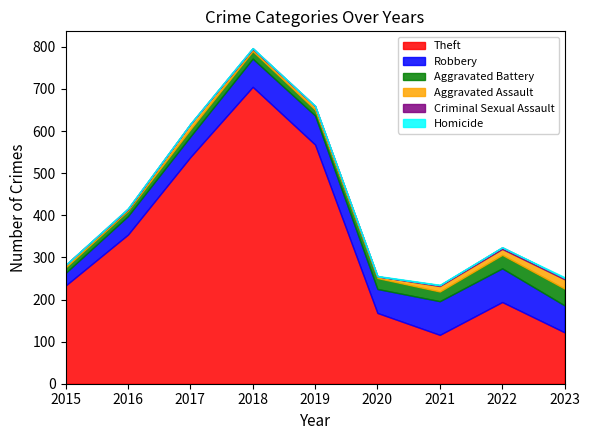

Does the chart have visible grid lines?

No